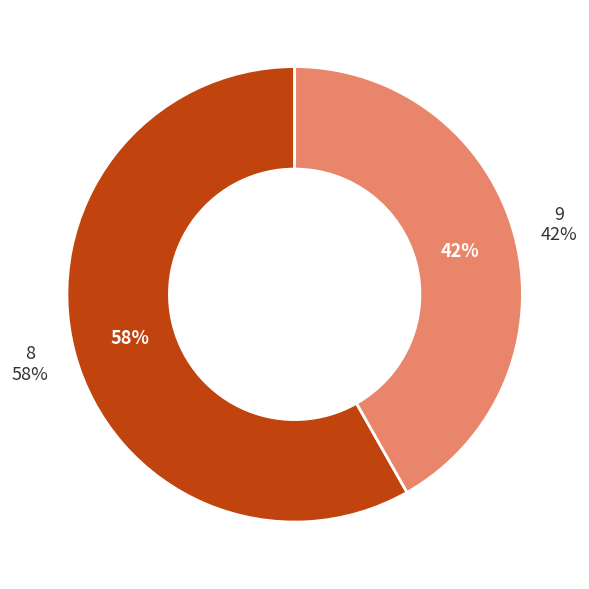

Rank the categories by value from lowest to highest.

9, 8